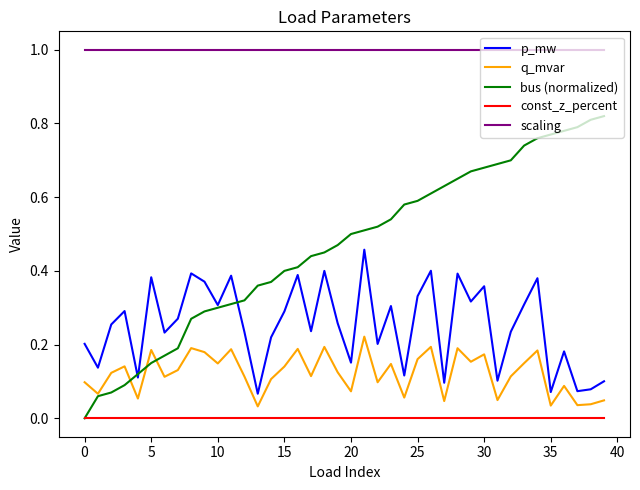

True or false: scaling and const_z_percent intersect in this chart.

False